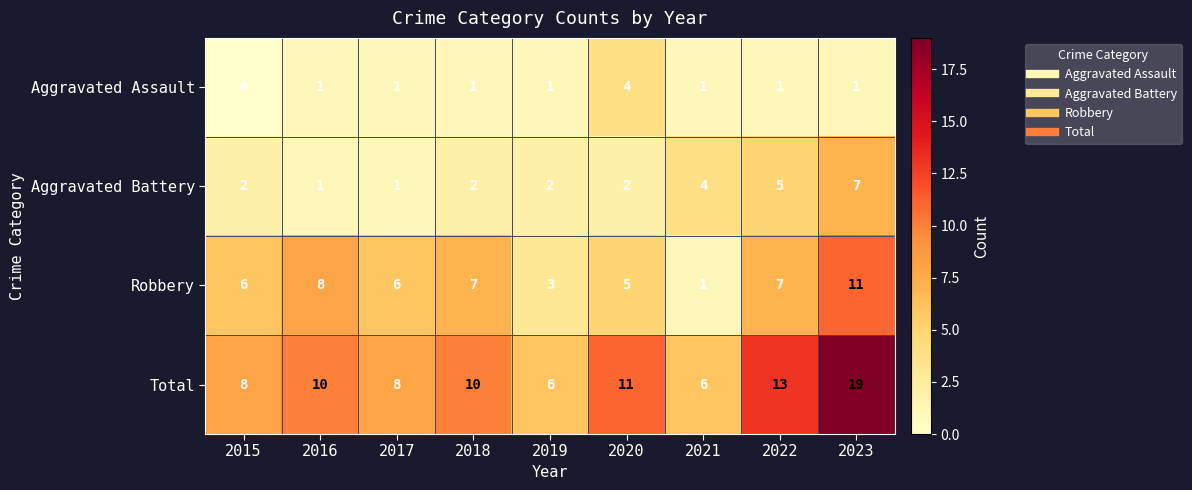

What is the total value across all series at 2018?

20